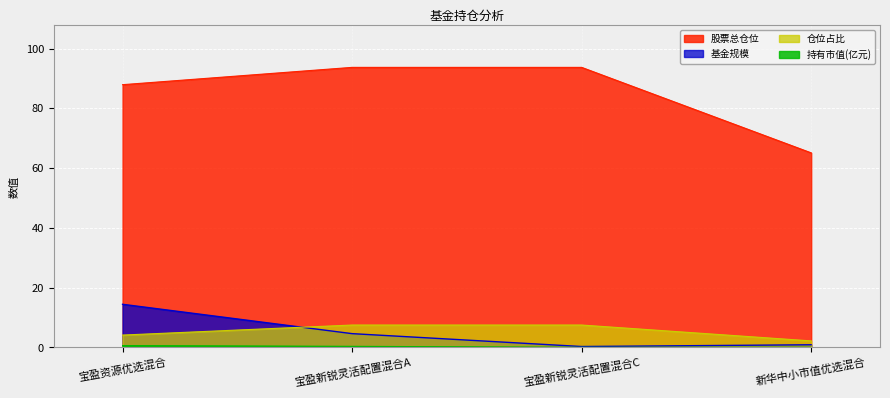

Which series has the widest spread of values?

股票总仓位